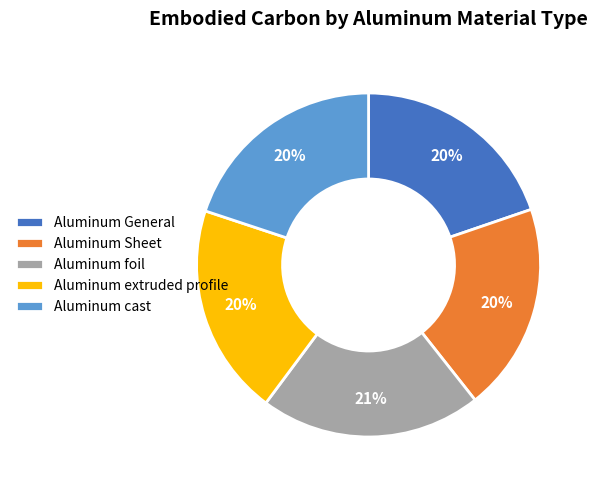

How many slices are in this pie chart?

5